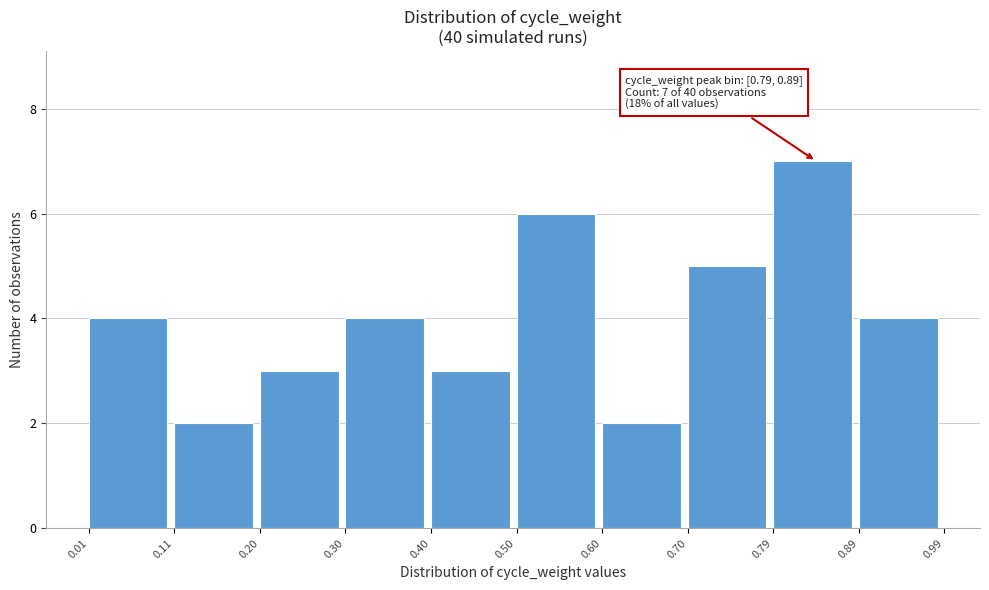

Which range on the x-axis has the tallest bar?

0.79 to 0.89